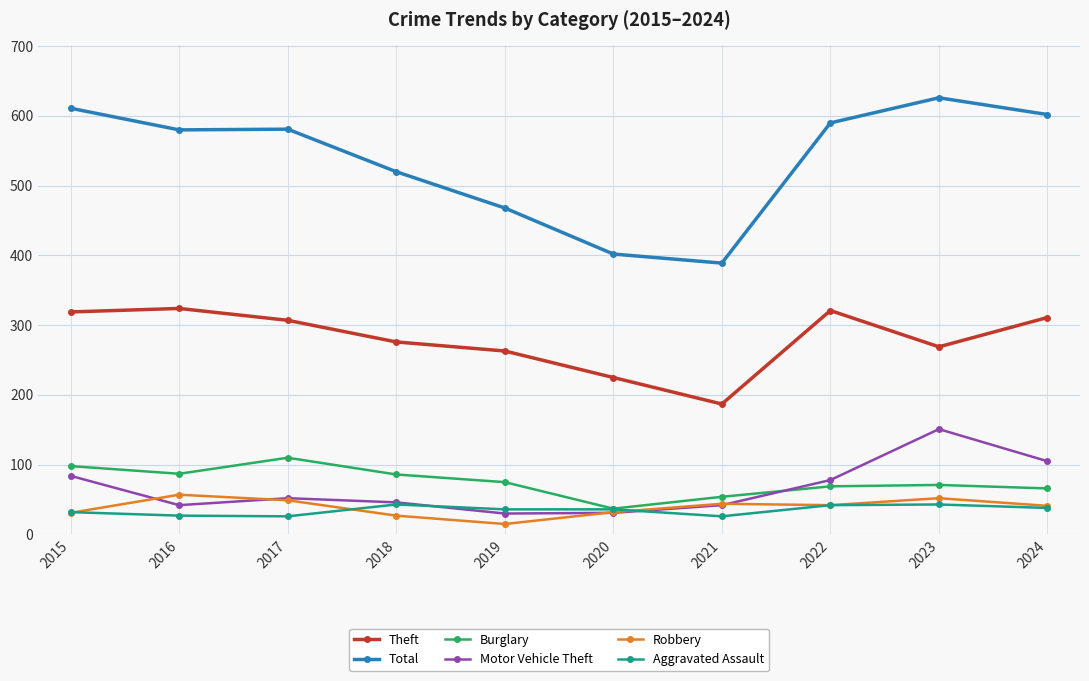

At which label is Theft closest to 255?

2019